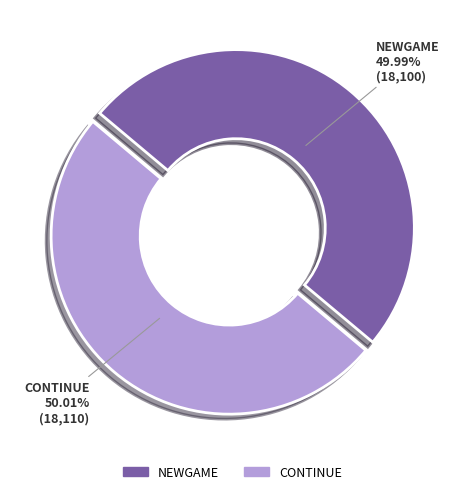

Is there any slice that represents more than half of the pie?

Yes